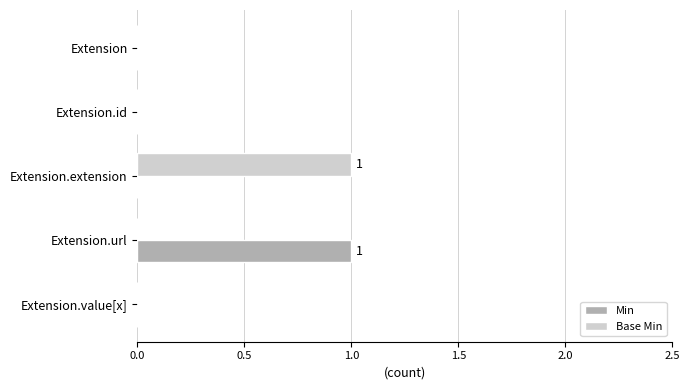

How many data points does each series have?

5